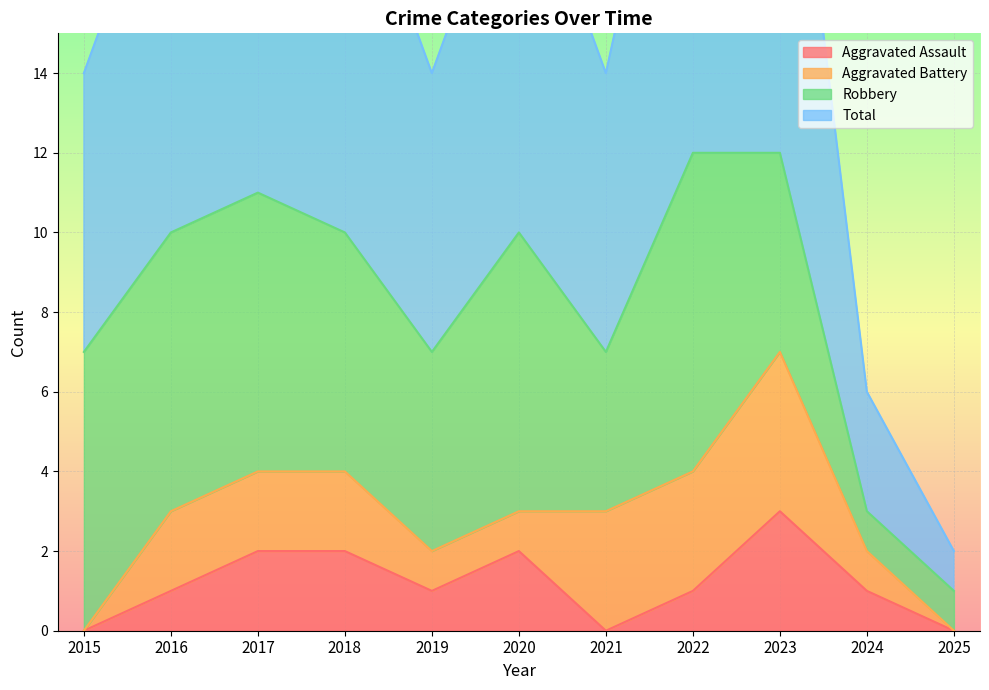

The Aggravated Assault series shows -1 at 2025. True or false?

False